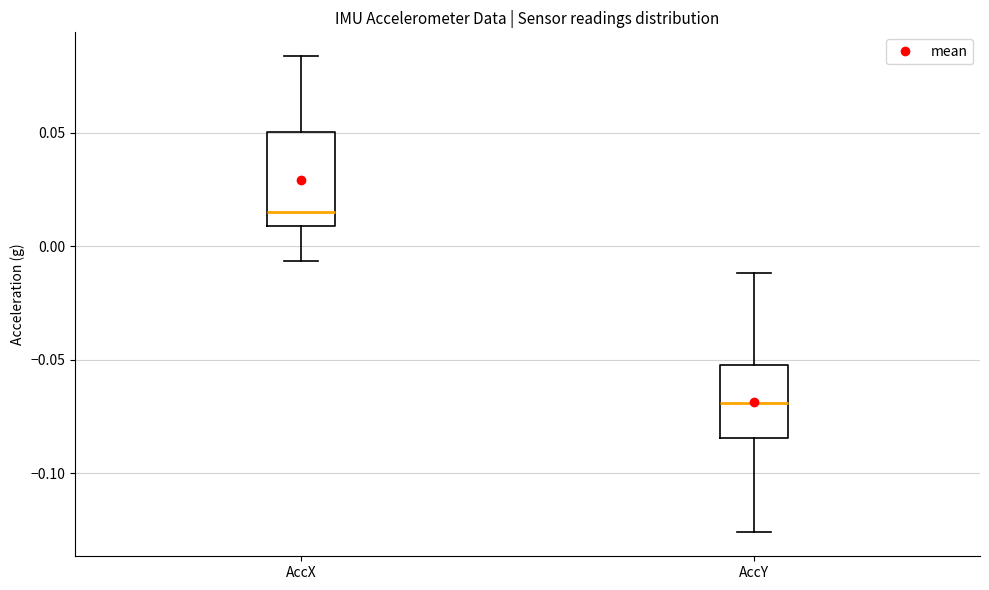

Reading left to right, read every box against the y-axis: the position of its median line, the range the box covers, and the ends of its whiskers. The values are not printed on the chart, so give them approximately, as read against the axis.

AccX: median 0.015, box 0.010 to 0.050, whiskers -0.005 to 0.085
AccY: median -0.070, box -0.085 to -0.050, whiskers -0.125 to -0.010